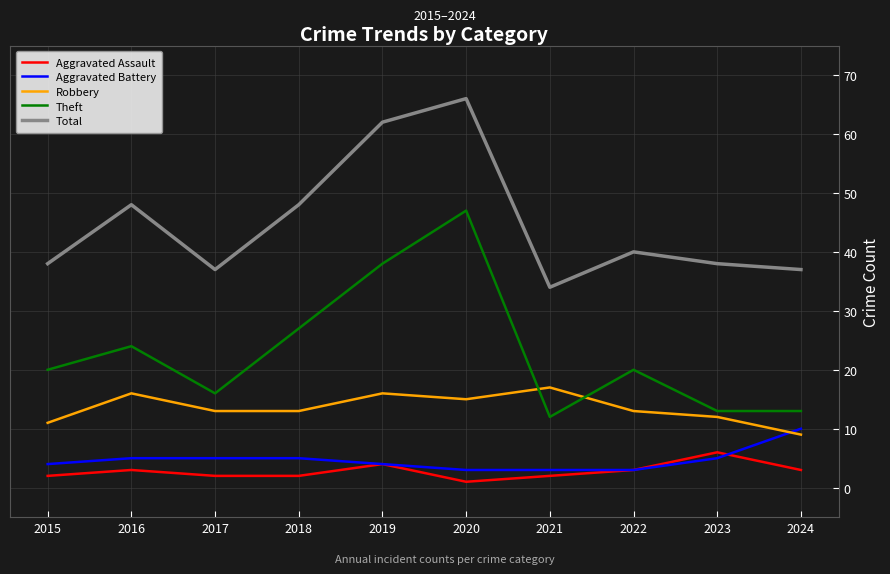

What is the approximate value of Robbery at 2021?

17